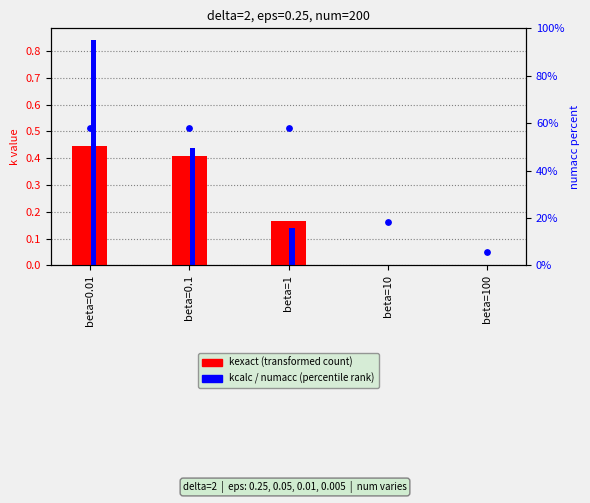

Which series has the widest spread of Y values?

kcalc